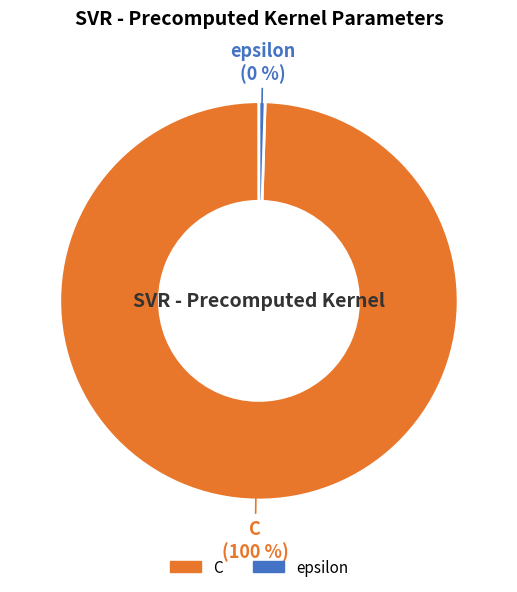

To the nearest percent, what is the combined percentage of epsilon and C?

100%